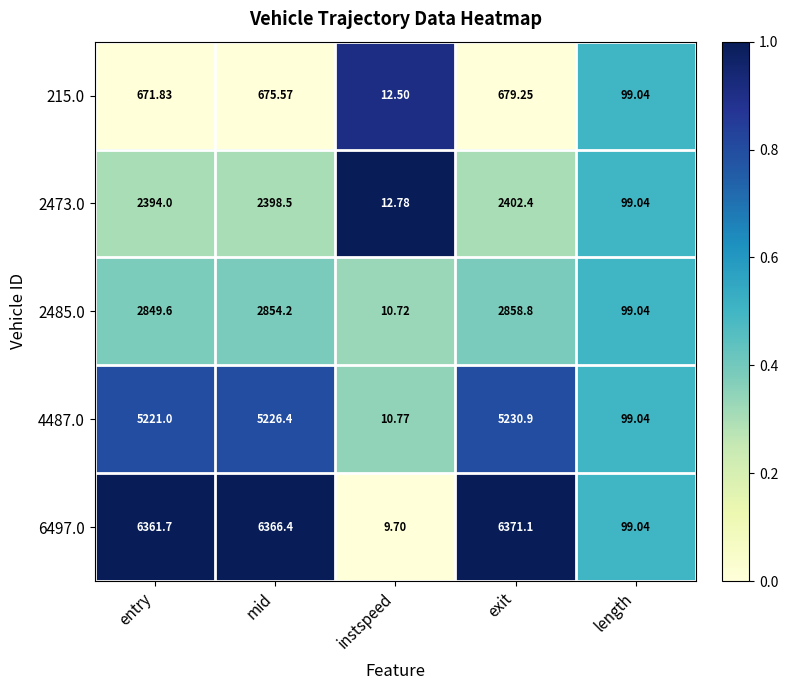

List the labels in order of 6497.0 value, smallest first.

instspeed, length, entry, mid, exit